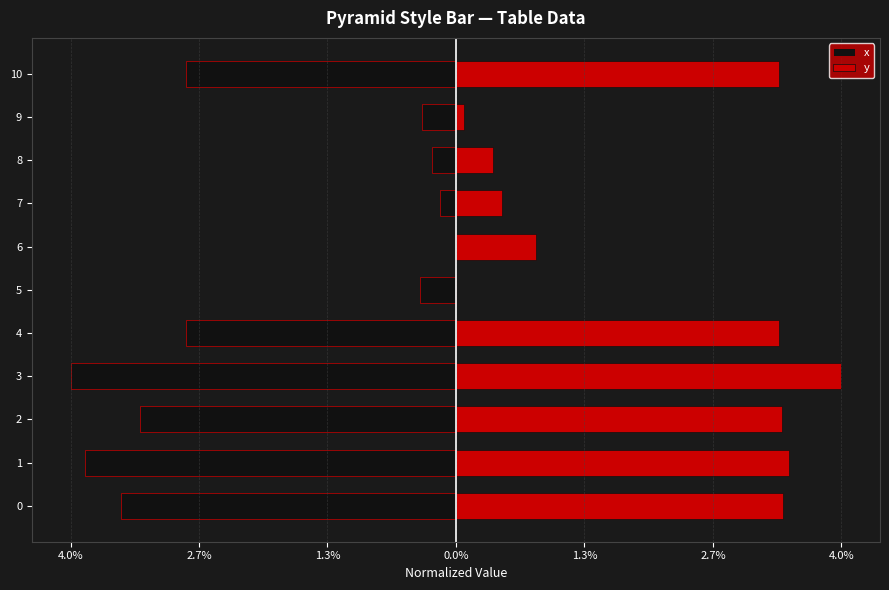

What is the minimum value shown in the chart?

-4.0